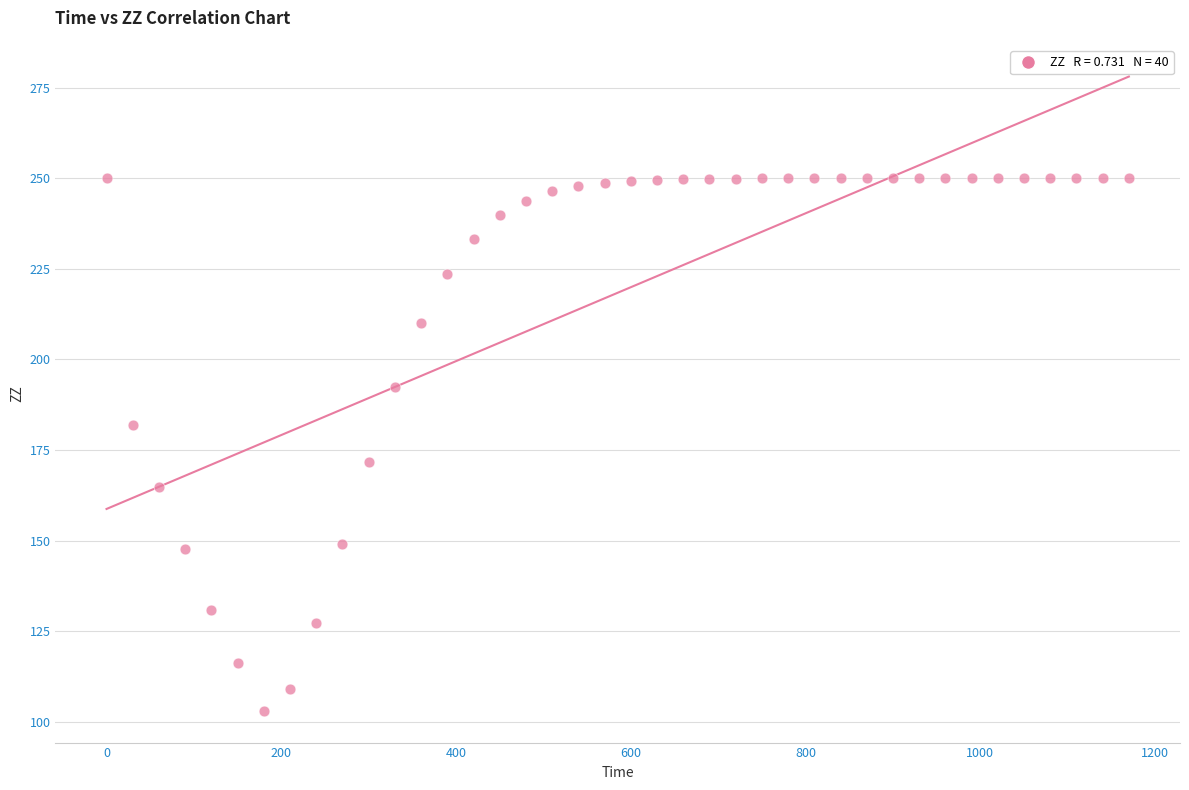

What is the range of Y values (max minus min)?

147.0